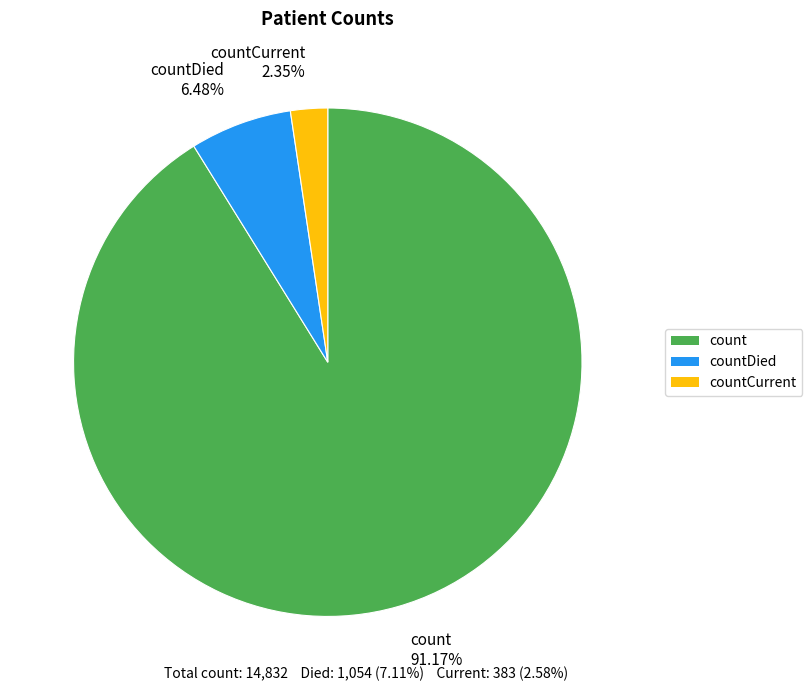

Do countDied and count together represent more than half of the pie?

Yes